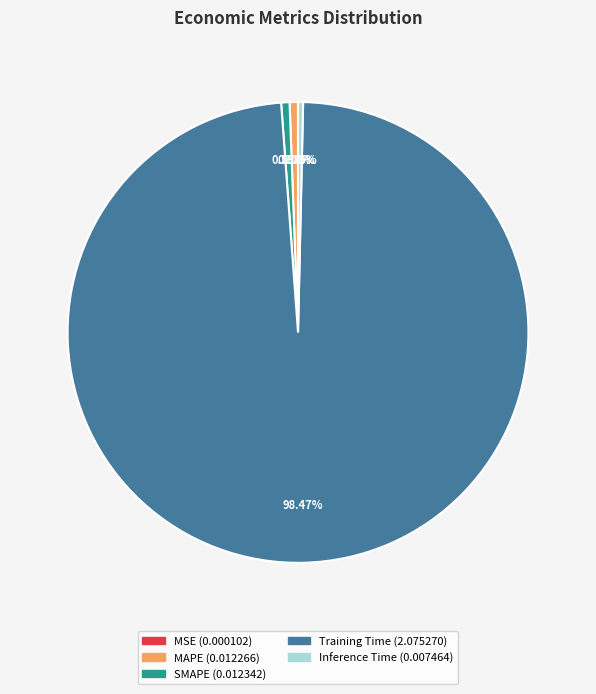

Which slice is the largest?

Training Time